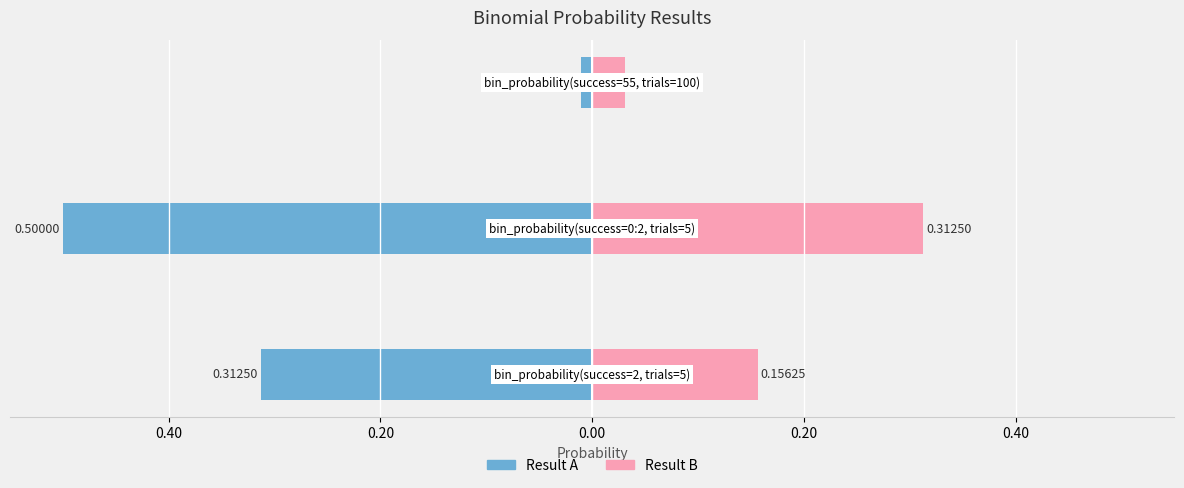

What is the sum of all Result A values?

-0.8